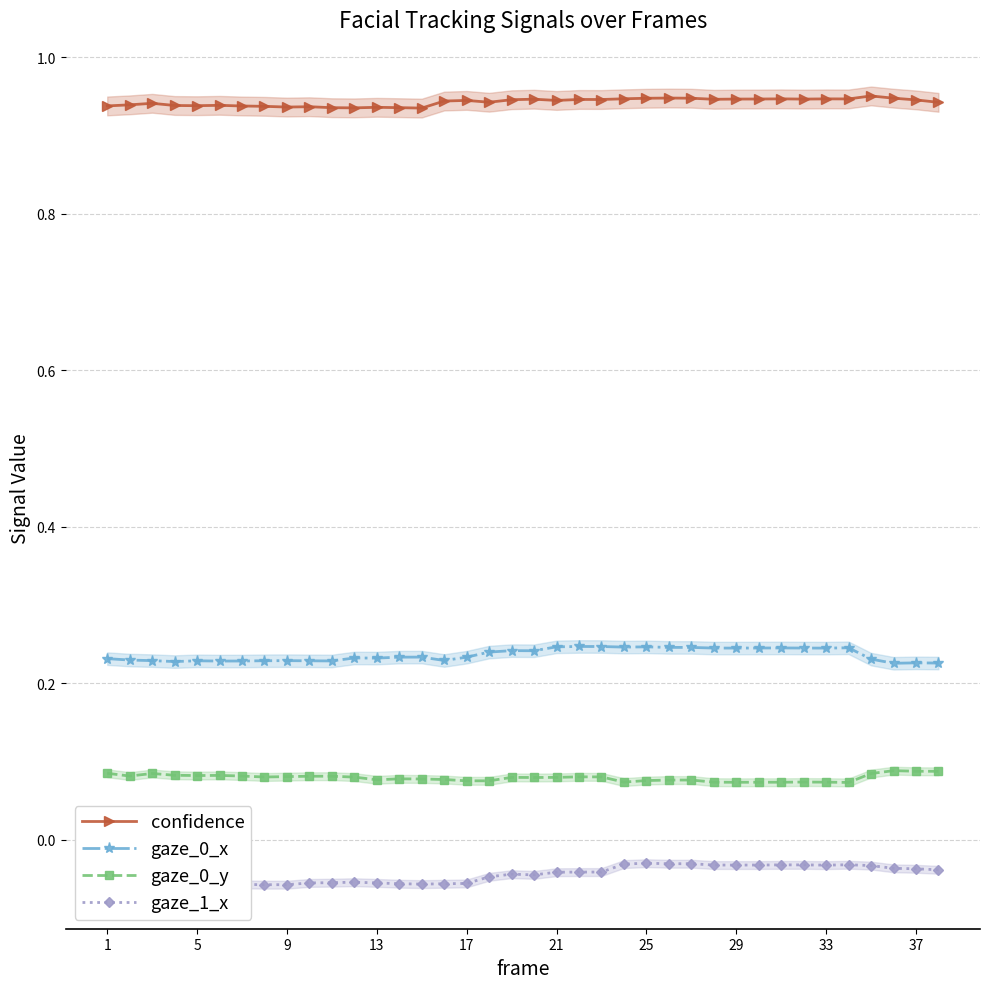

Count the confidence values in the range 0 to 1.

38